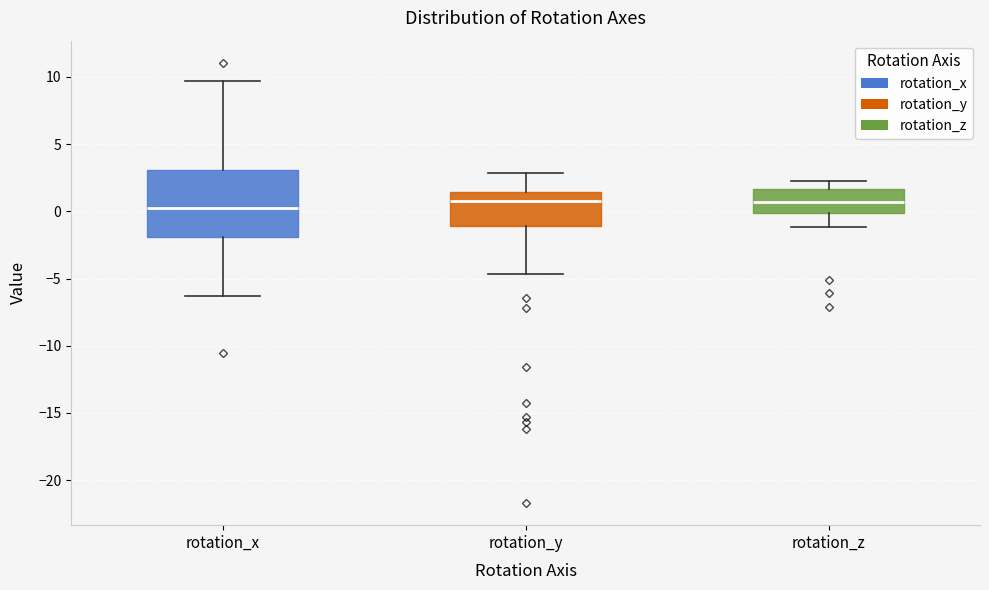

Reading left to right, read every box against the y-axis: the position of its median line, the range the box covers, and the ends of its whiskers. The values are not printed on the chart, so give them approximately, as read against the axis.

rotation_x: median 0.0, box -2.0 to 3.0, whiskers -6.5 to 9.5
rotation_y: median 1.0, box -1.0 to 1.5, whiskers -4.5 to 3.0
rotation_z: median 0.5, box 0.0 to 1.5, whiskers -1.0 to 2.0